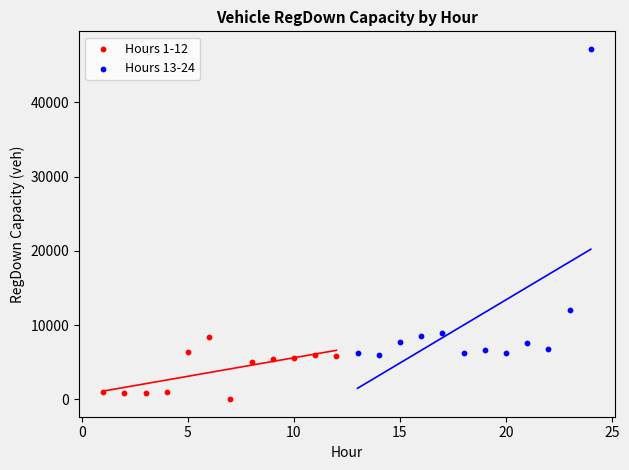

Which series reaches the minimum Y coordinate?

Hours 1-12